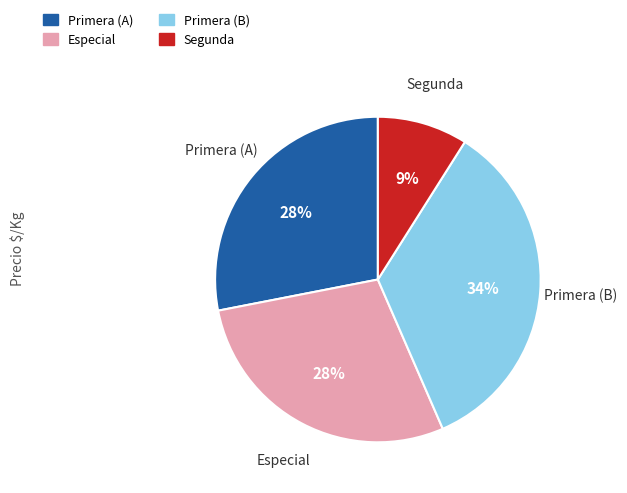

True or false: Primera (A) accounts for 17% of the total.

False